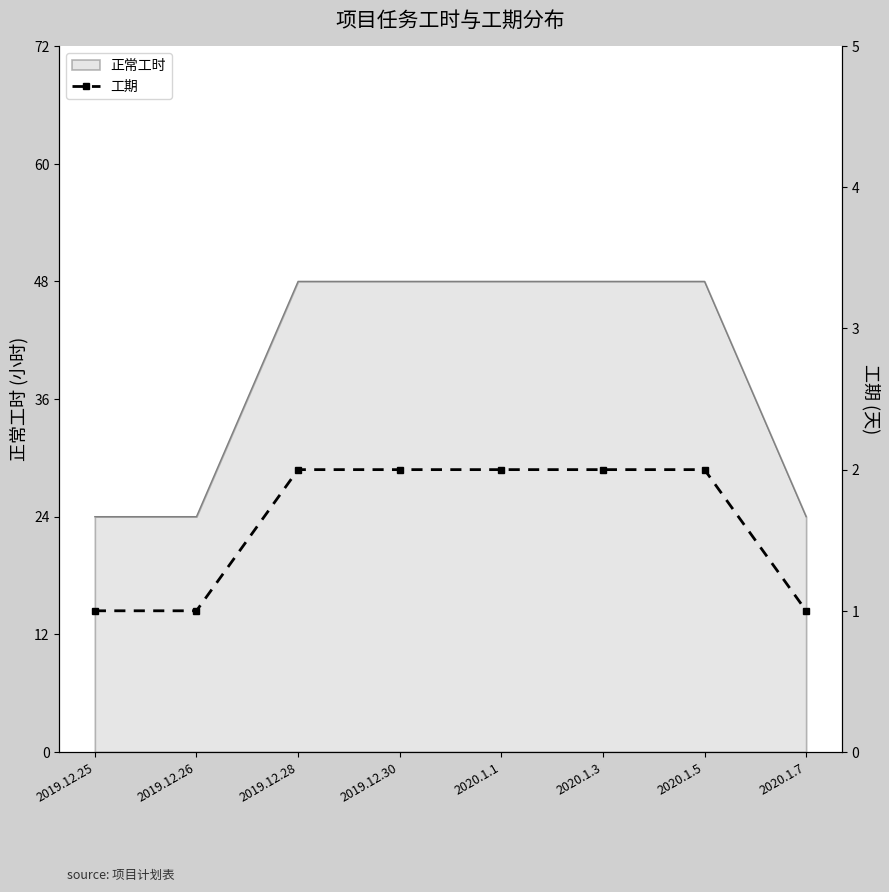

True or false: the data shows 1 at 2020.1.7.

False